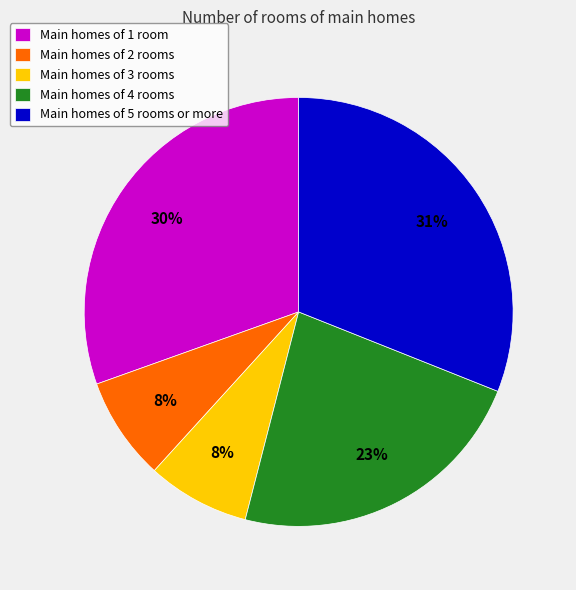

Does any single category account for the majority?

No